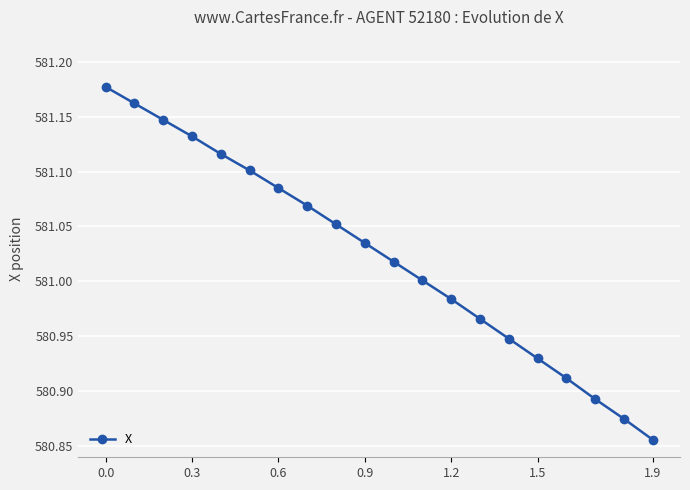

What is the difference between the second highest and second lowest values?

0.3